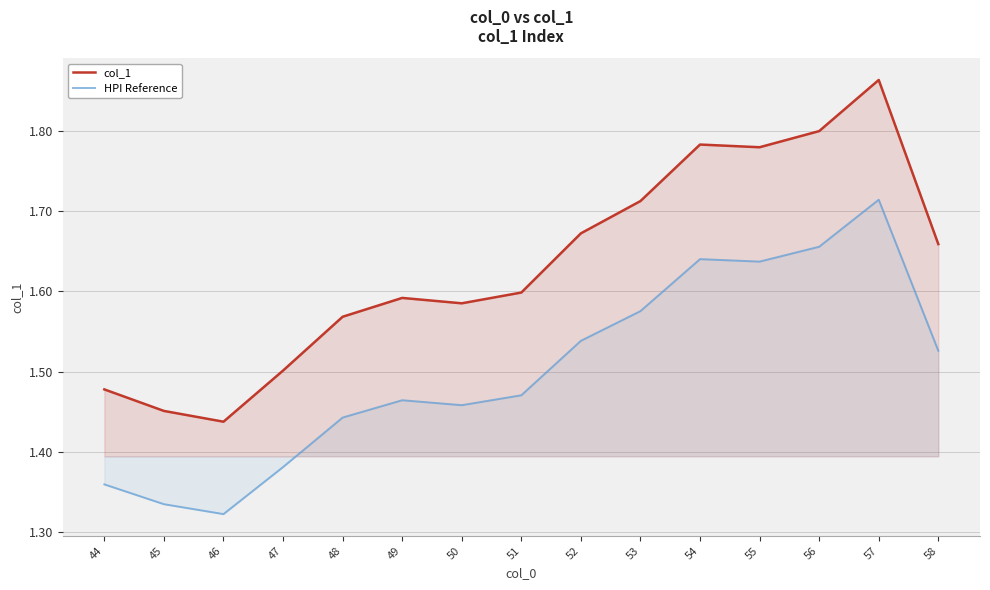

What is the sum of the col_1 values at 45 and 49?

3.0